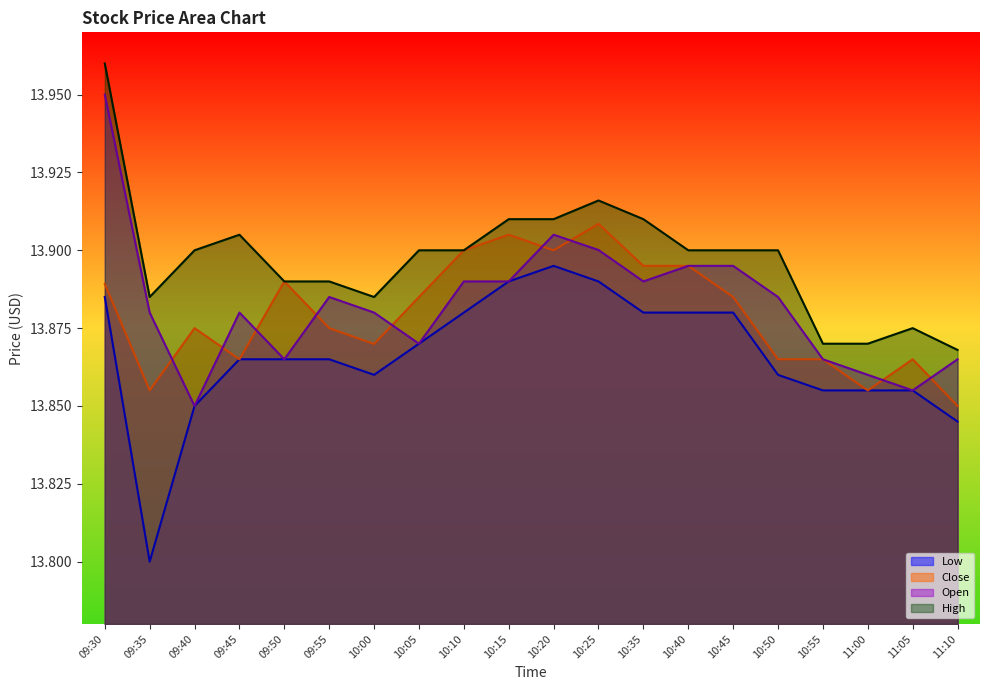

What is the total value across all series at 11:05?

55.4